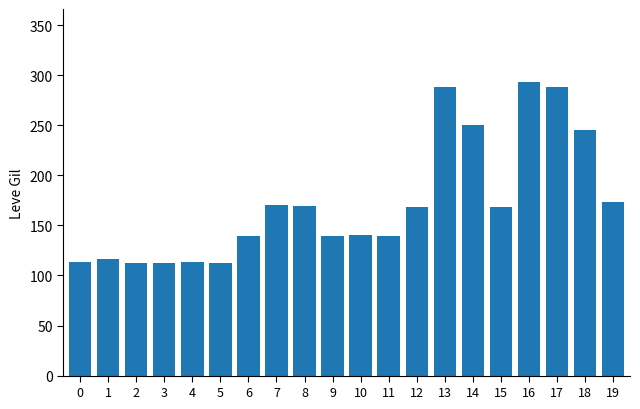

The chart shows a value of 387 at 18. True or false?

False